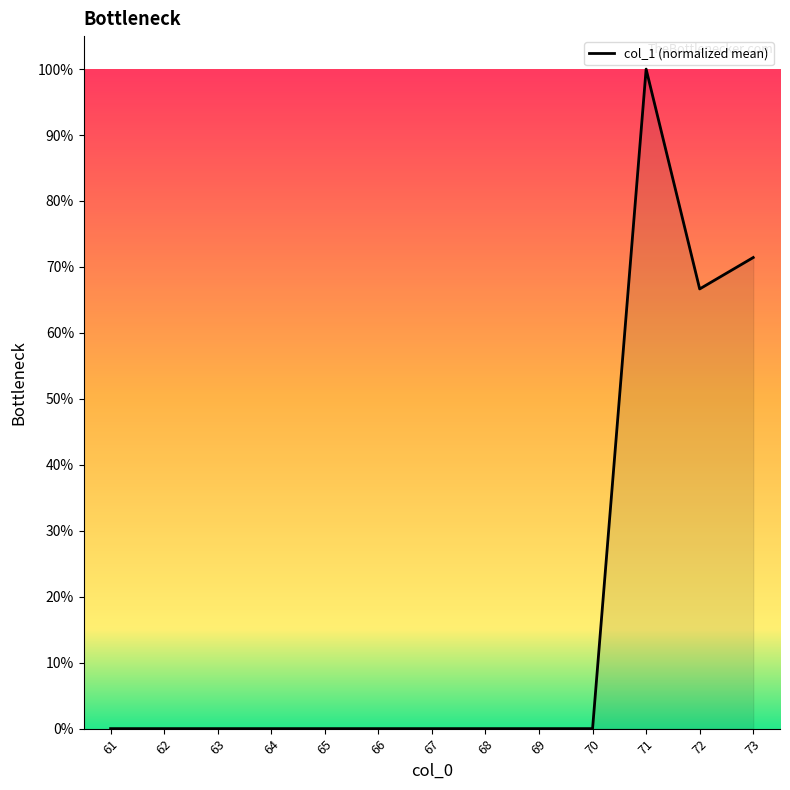

Does the chart have visible grid lines?

No